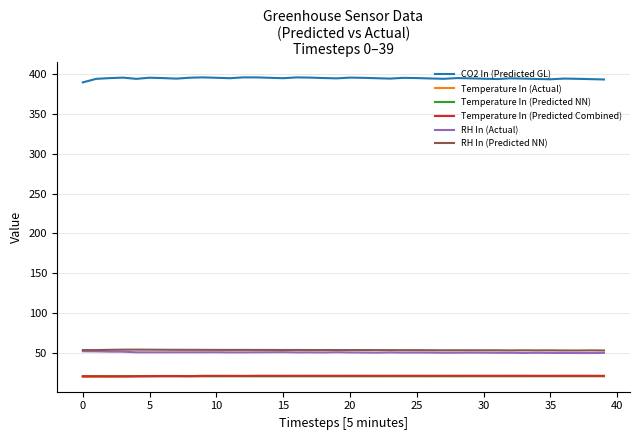

Which series has the widest spread of values?

CO2 In (Predicted GL)